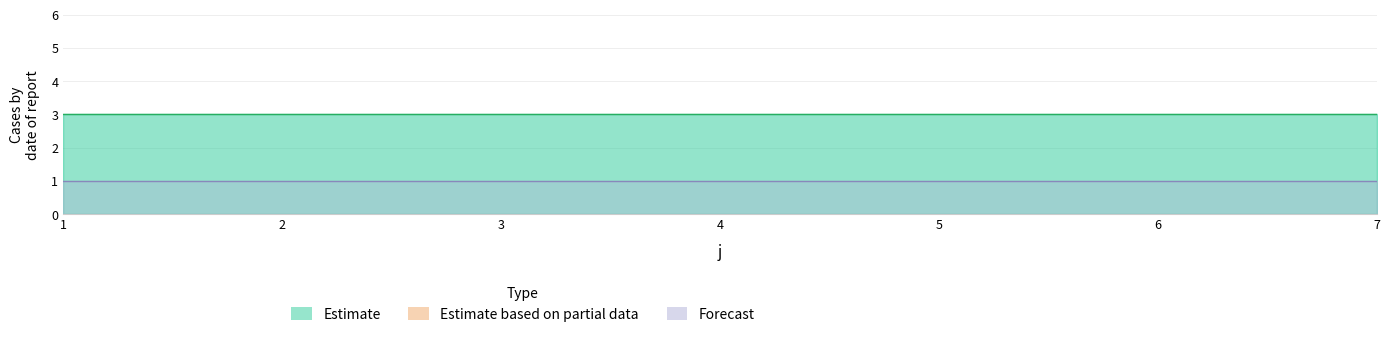

True or false: t has more than 2 points higher than both neighbors.

False